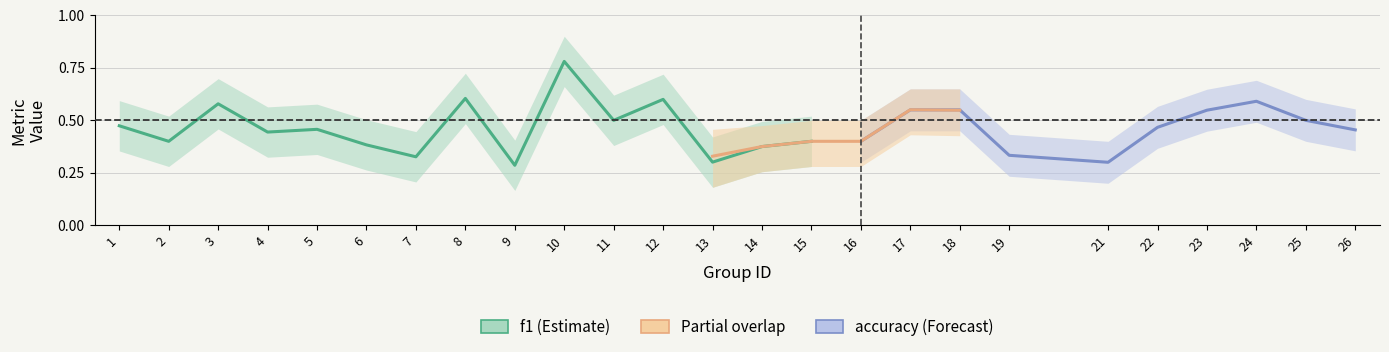

True or false: f1 and accuracy intersect in this chart.

True